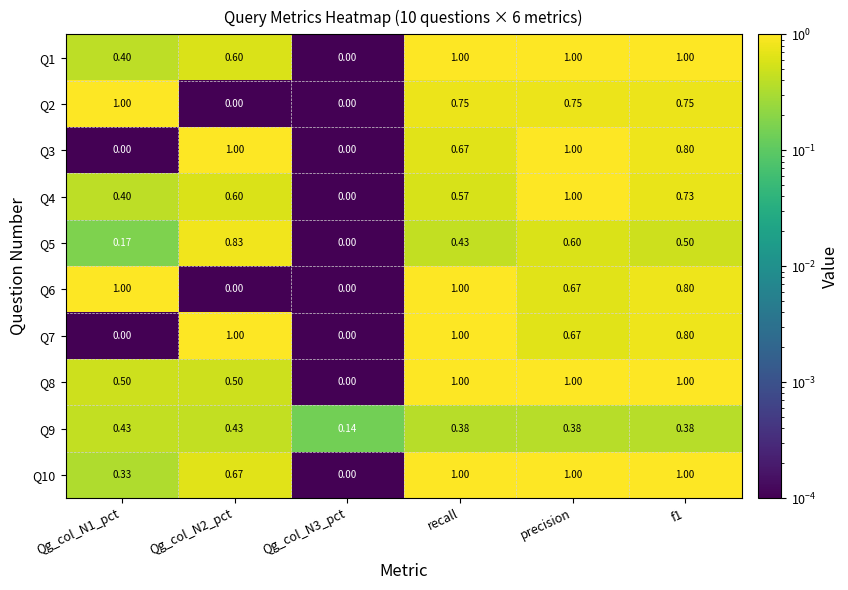

At which category is the sum across all series the highest?

precision